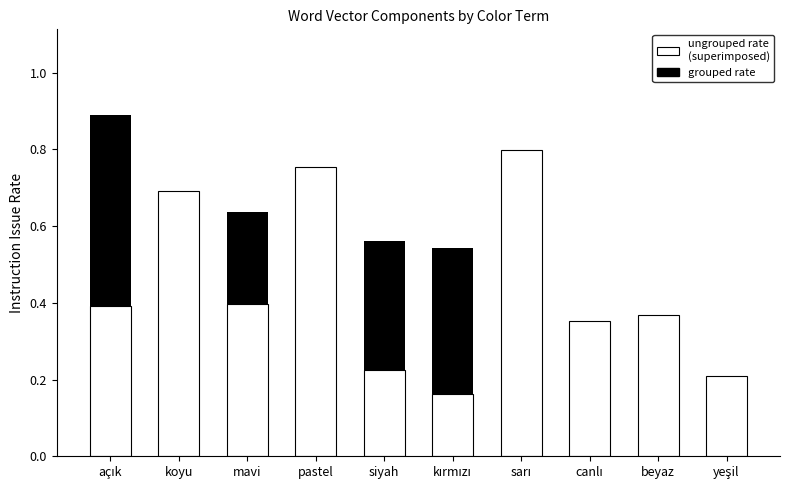

Rank the series at canlı from lowest to highest value.

grouped rate, ungrouped rate
(superimposed)